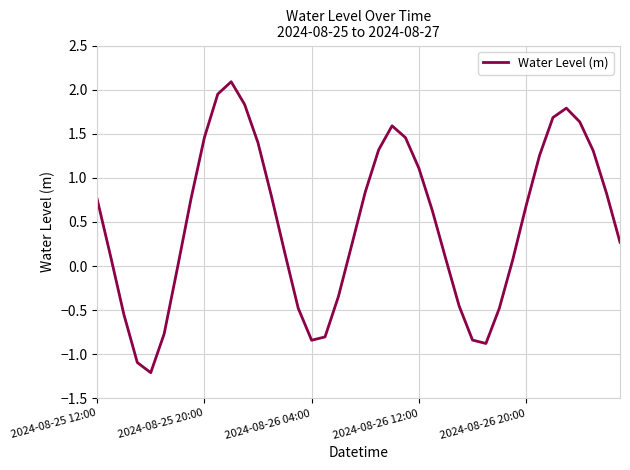

What is the smallest value displayed?

-1.2